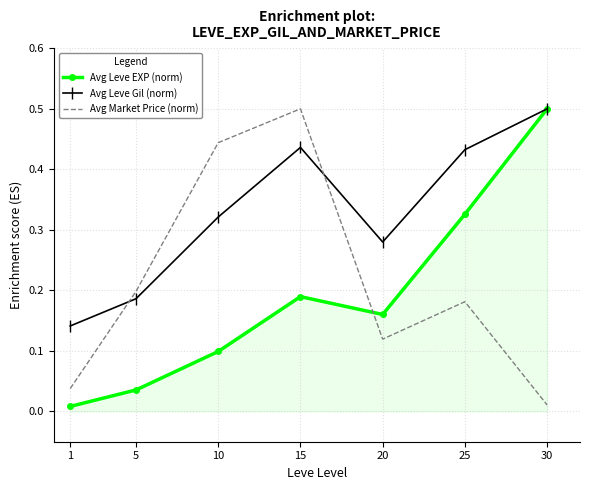

True or false: Avg Market Price (norm) has a value of 0.8 at 15.

False